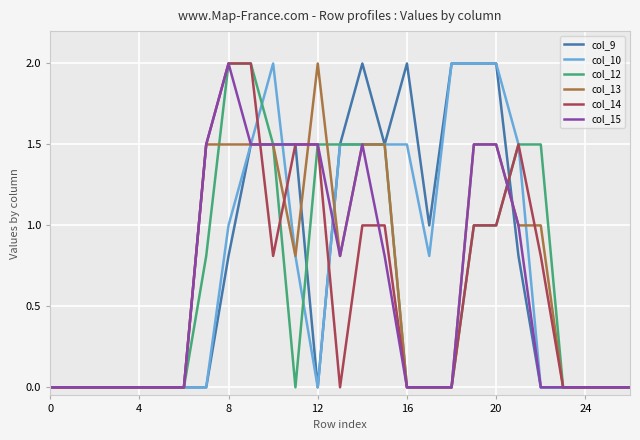

What is the highest value of the col_10 series?

2.0